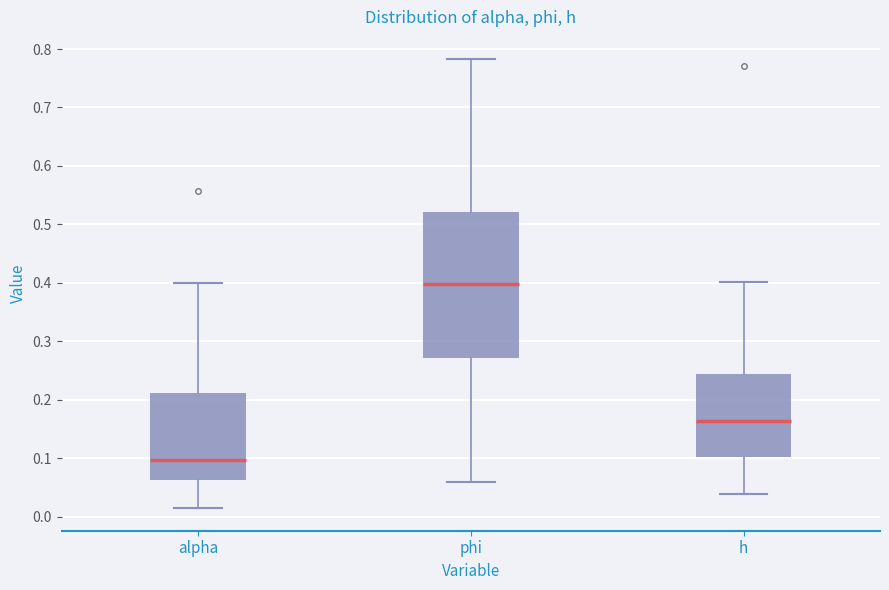

Which box is the tallest, from its lower edge to its upper edge?

phi